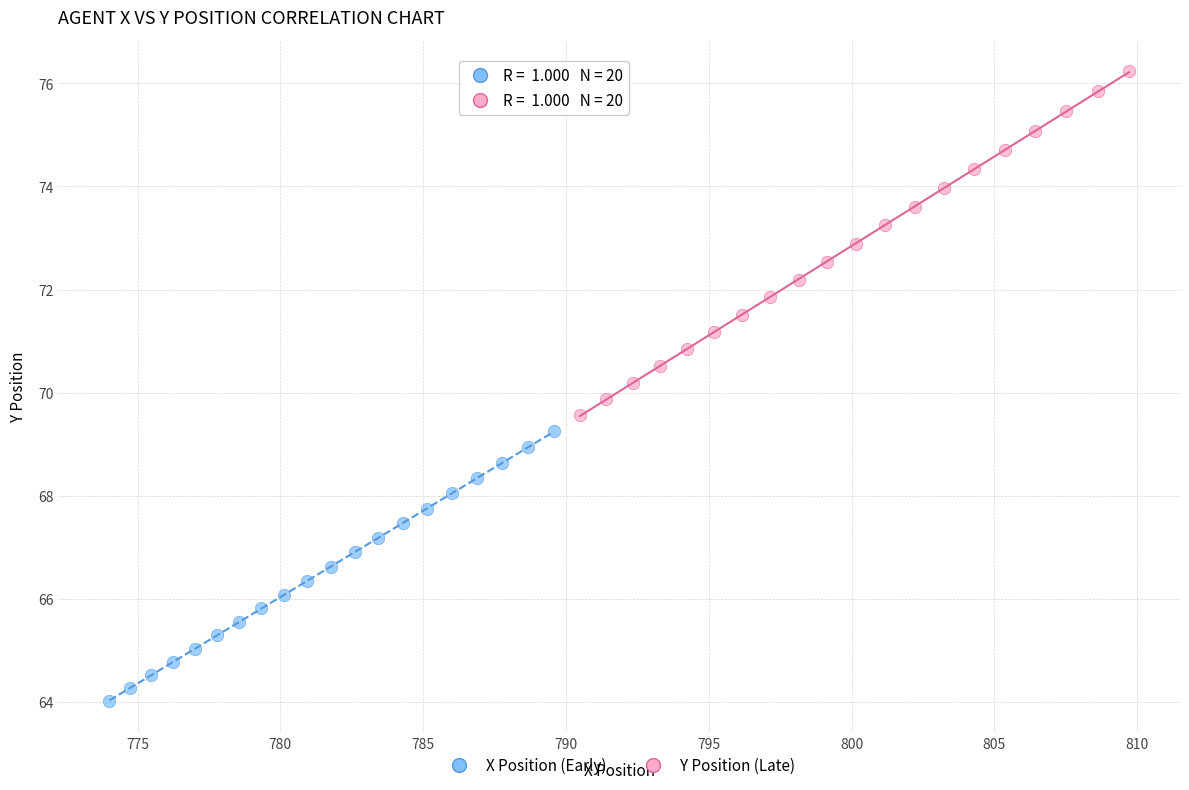

What are all the series names shown in the legend?

X Position (Early), Y Position (Late)